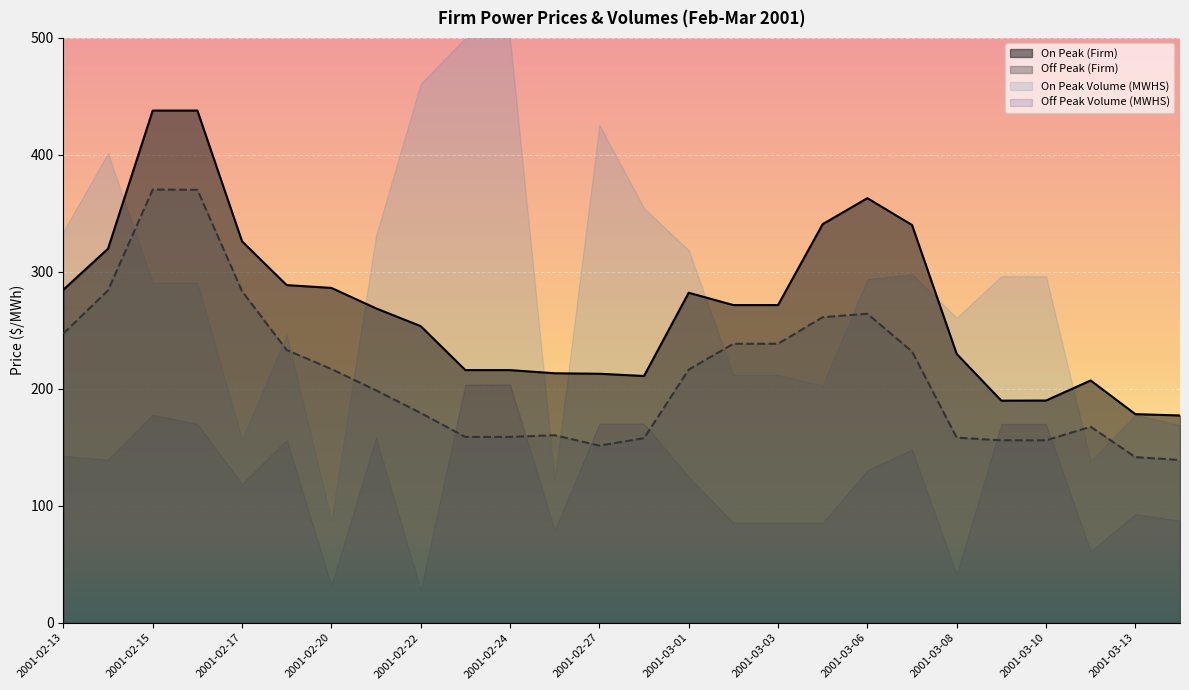

The value of Off Peak (Firm) at 2001-03-09 is 72.6. True or false?

False